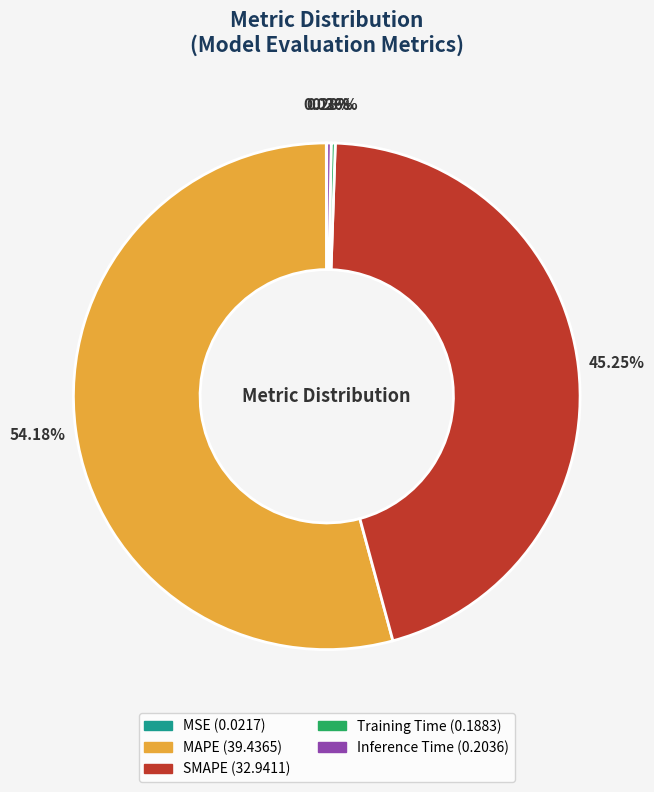

Is there any slice that represents more than half of the pie?

Yes